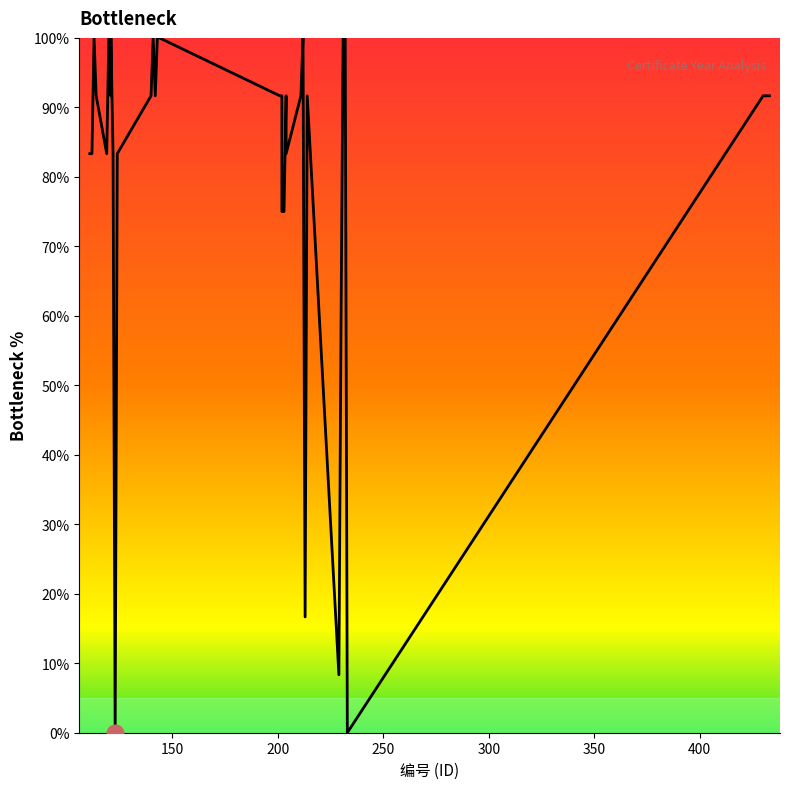

True or false: the data shows 52.3 at 250.

False